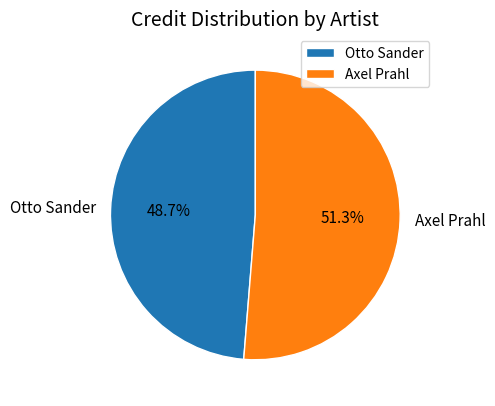

What is the majority slice?

Axel Prahl